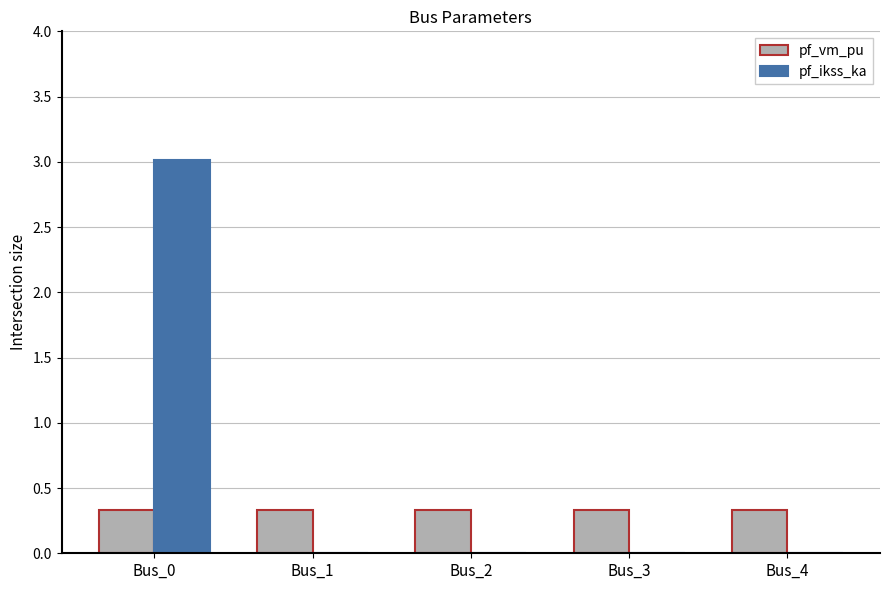

Is it true that pf_ikss_ka equals -1.4 at Bus_4?

False